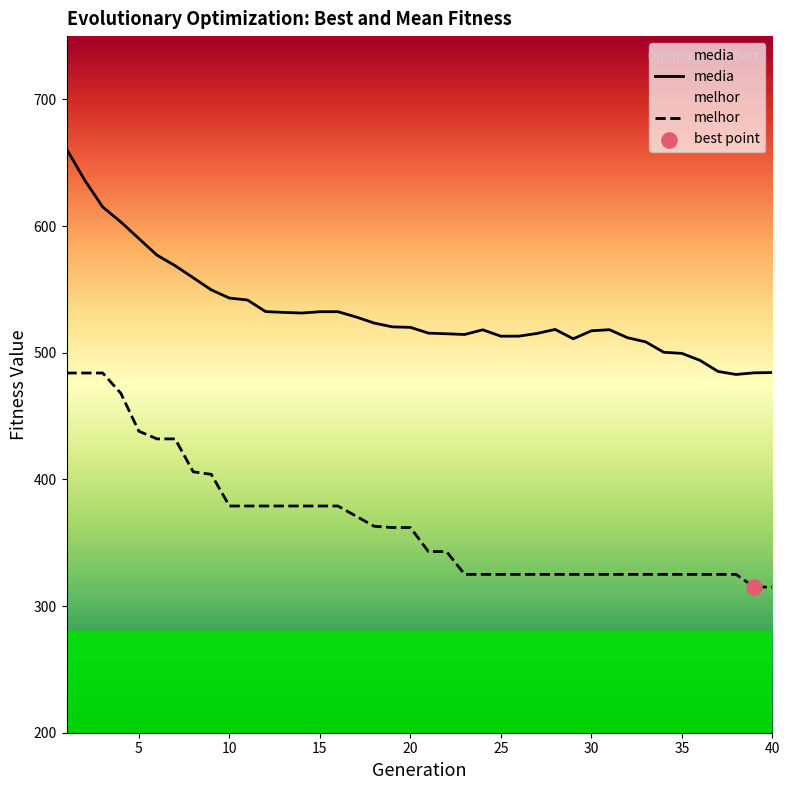

Is the value of melhor at 33 greater than the value of media at 37?

No